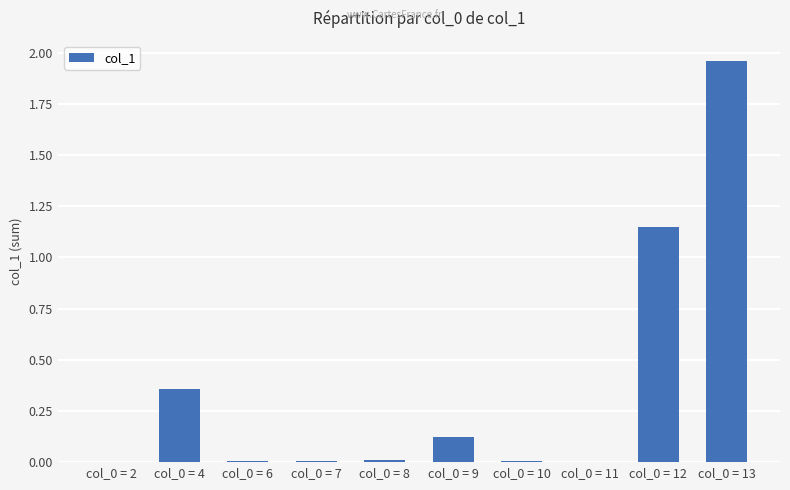

What is the sum of all values?

3.6